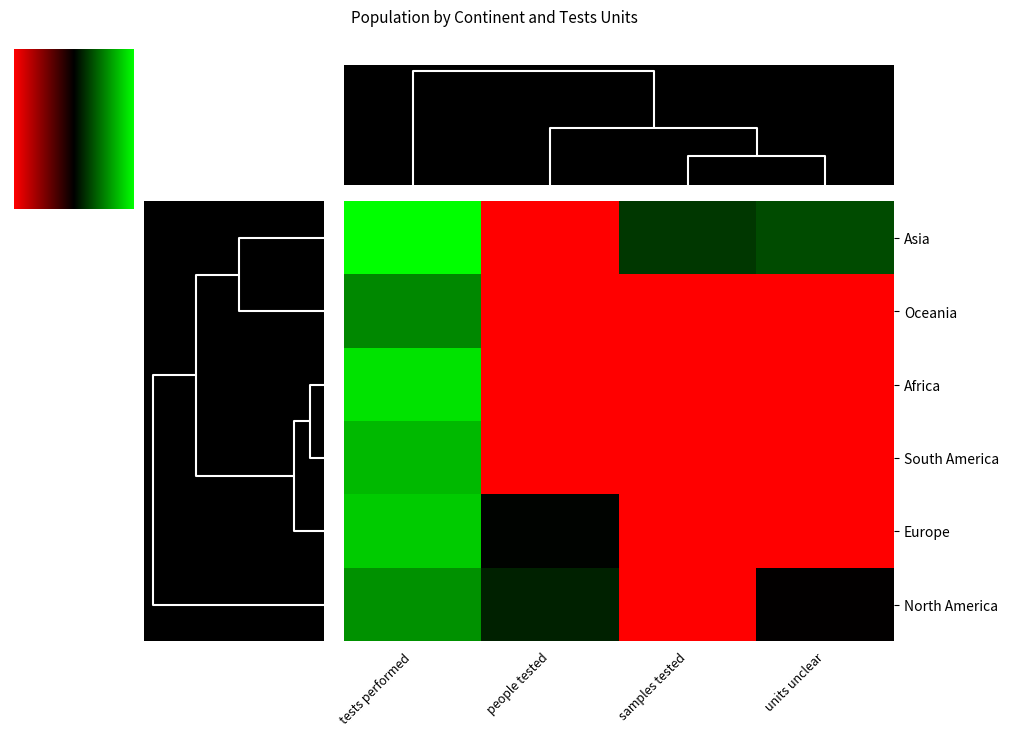

The value of Asia at units unclear is -1.6. True or false?

False